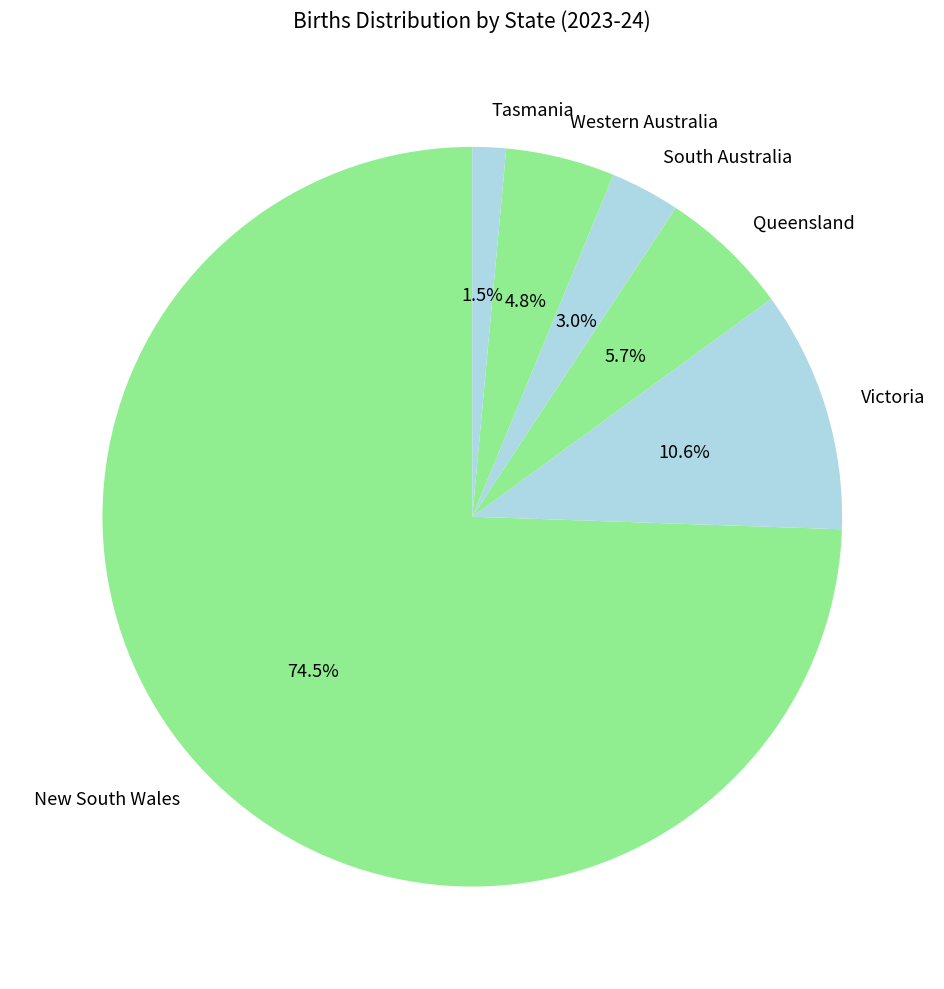

Count the number of slices in the pie.

6